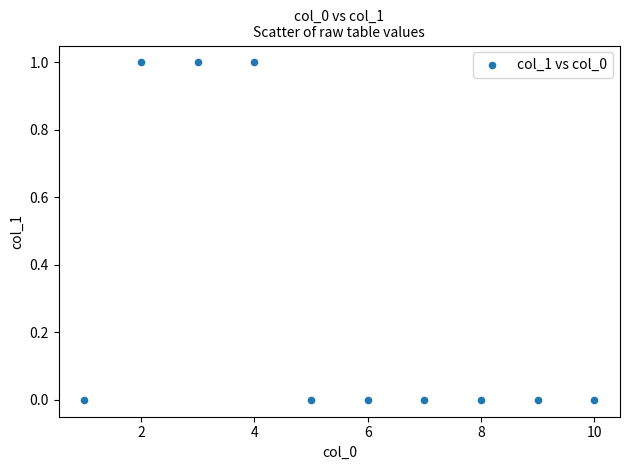

What is the range of X values (max minus min)?

9